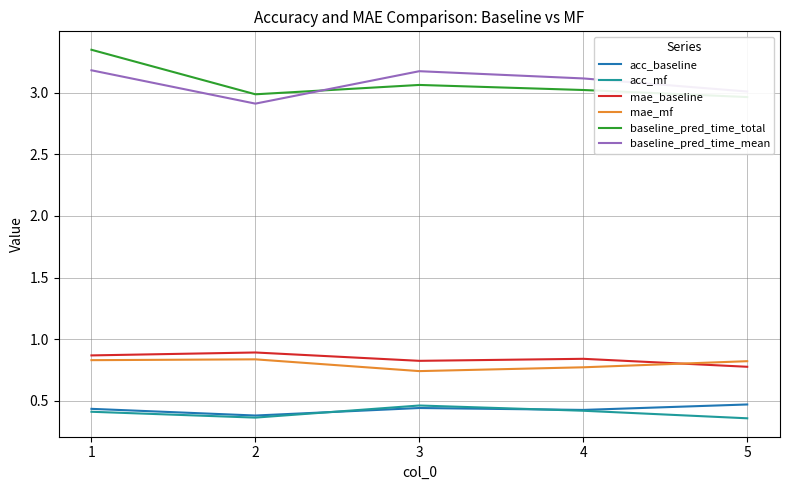

True or false: mae_mf and mae_baseline intersect in this chart.

True